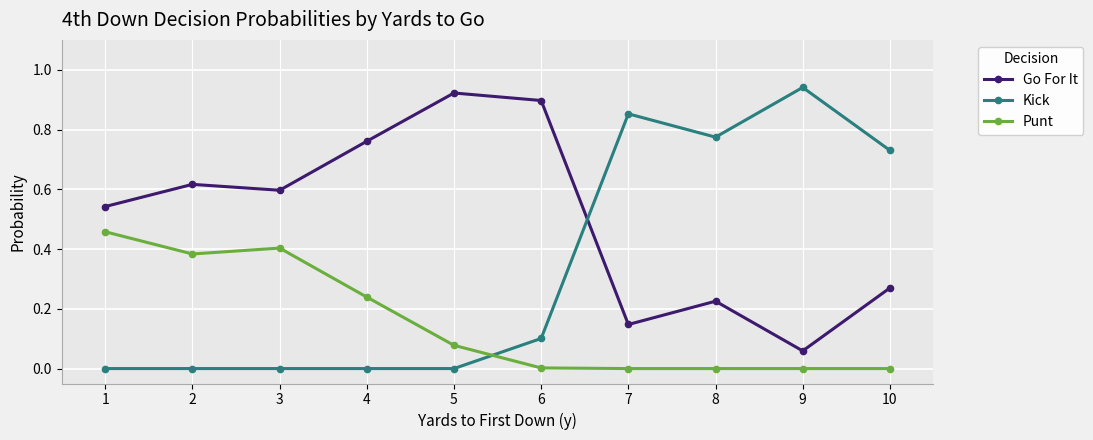

The value of Kick at 2 is 0.6. True or false?

False